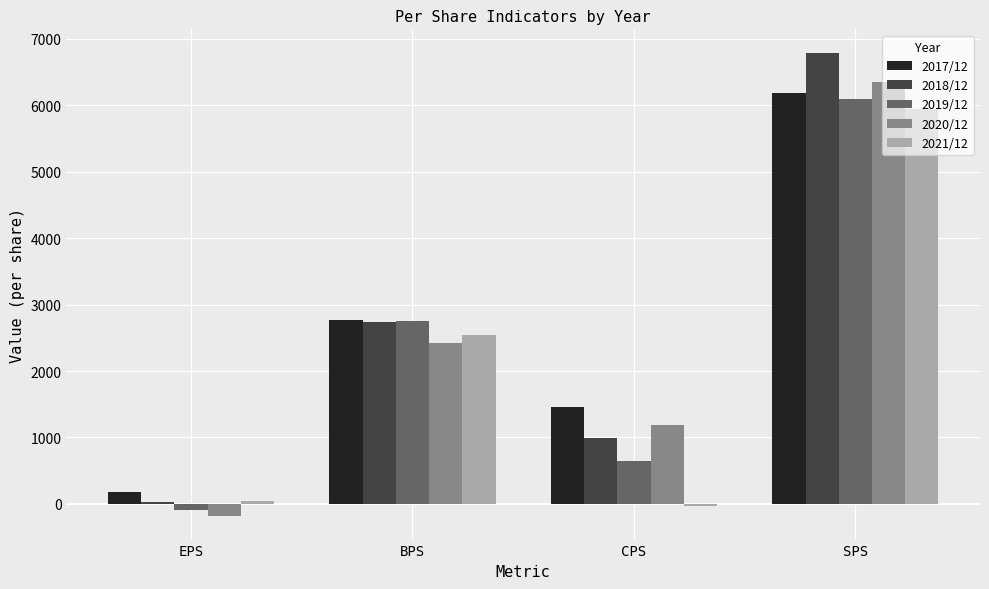

At how many categories does at least one series exceed 6768?

1